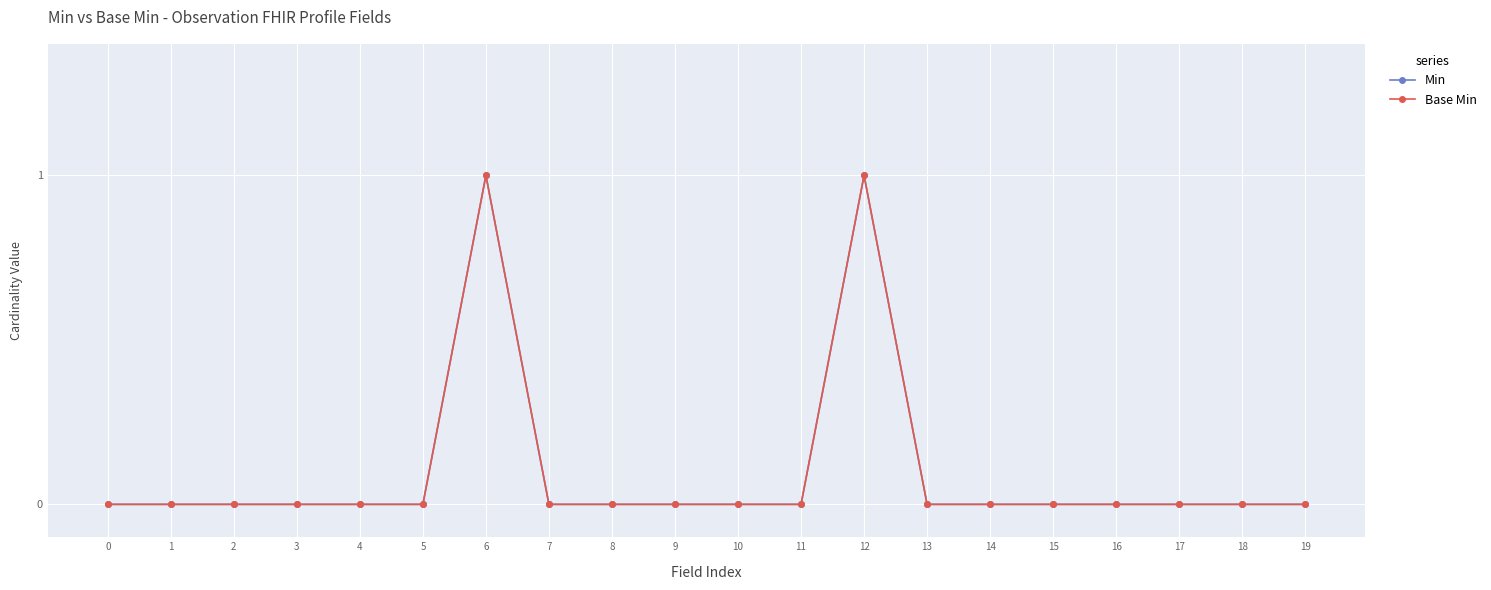

What value does the Min series have at 12?

1